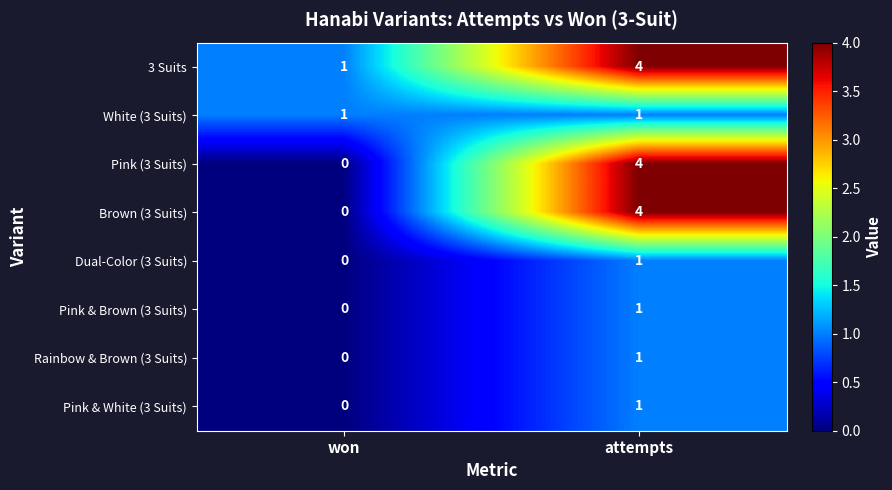

Which label corresponds to the largest value in the chart?

attempts